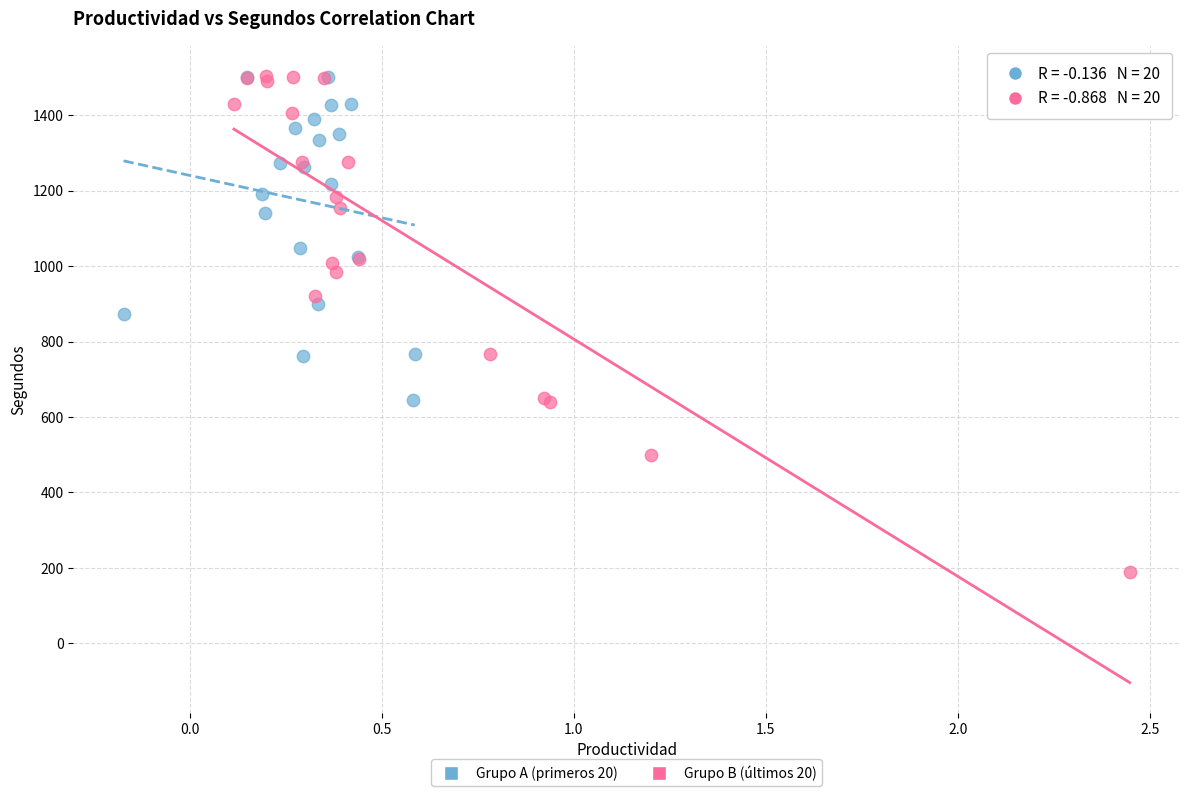

Which series has the widest spread of Y values?

Grupo B (últimos 20)